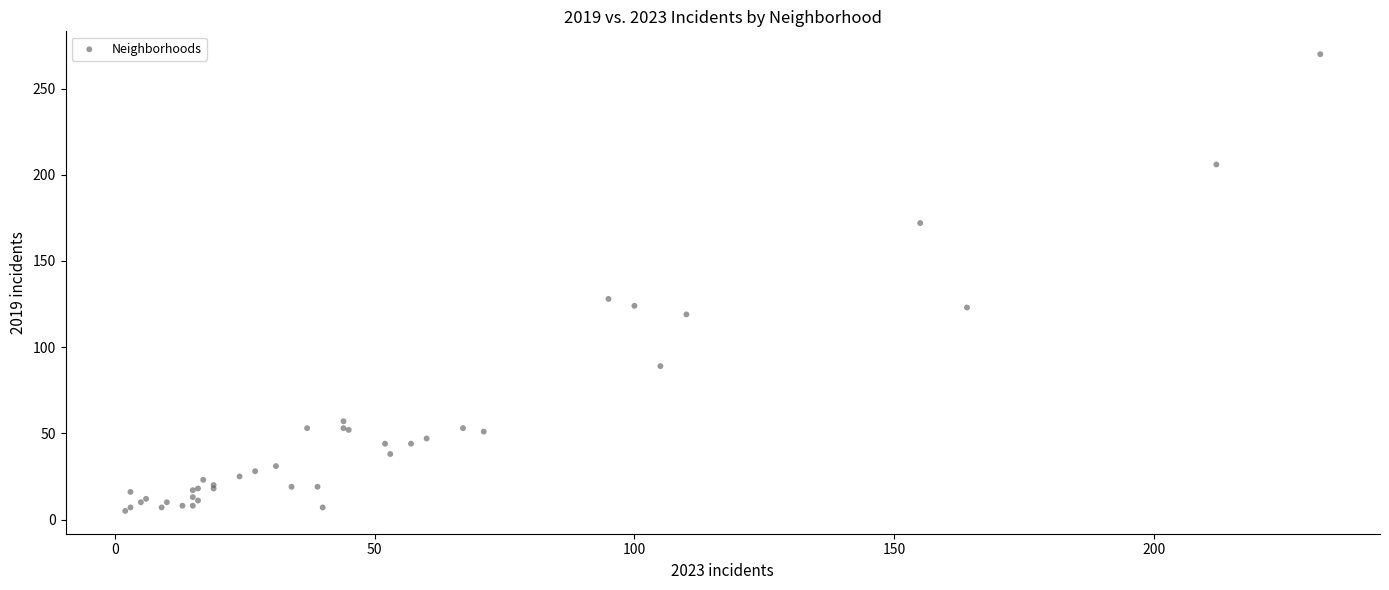

What Y value in the scatter plot is closest to 137?

128